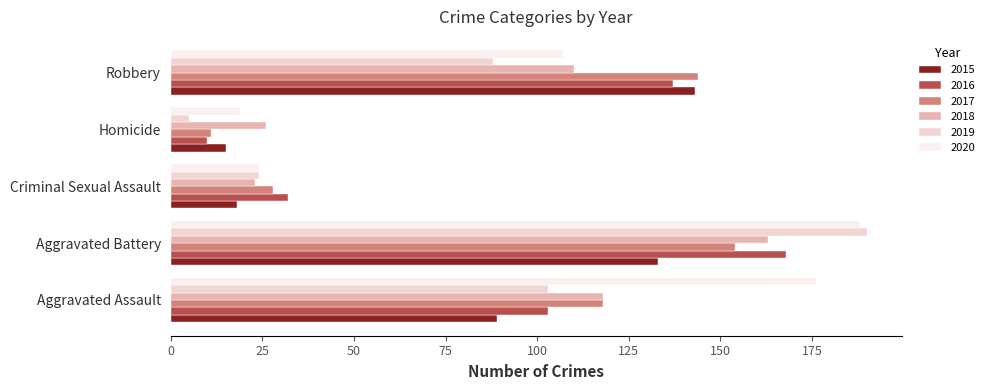

List the labels in order of 2020 value, largest first.

Aggravated Battery, Aggravated Assault, Robbery, Criminal Sexual Assault, Homicide